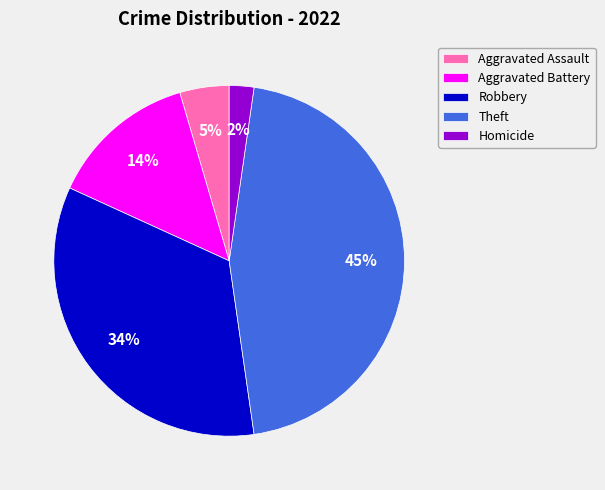

To the nearest percent, what is the difference between the Homicide and Theft slice percentages?

43%